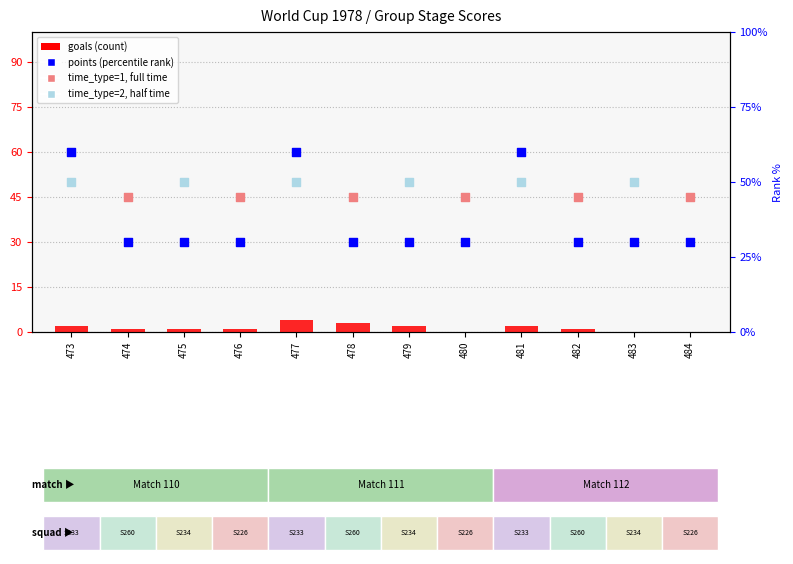

Which series contains the highest Y value?

points